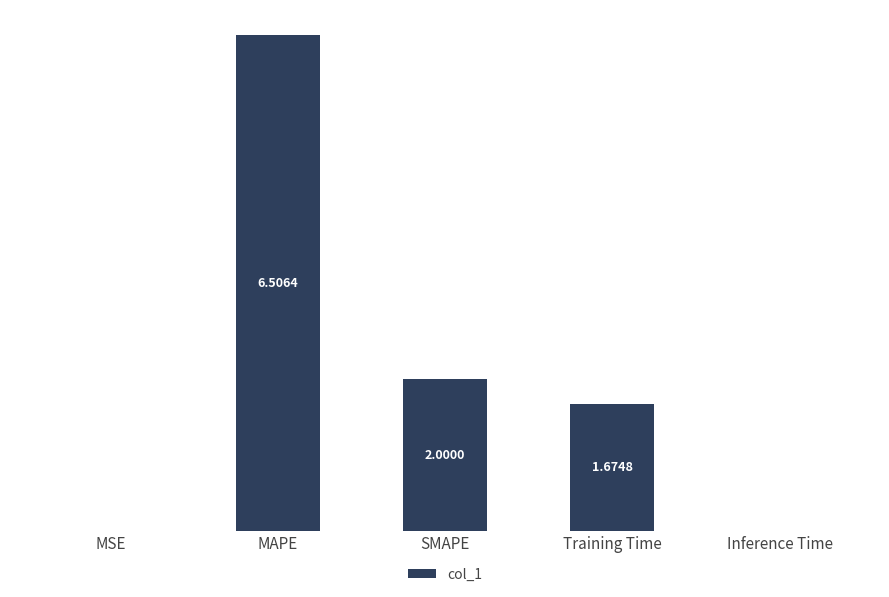

At which label does the data first exceed 1?

MAPE